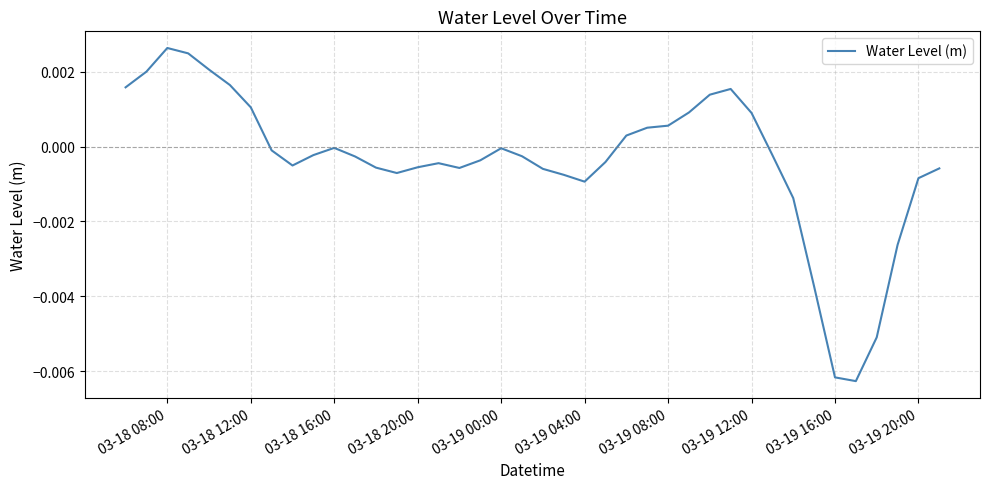

True or false: the data has more than 0 interior local peaks.

True